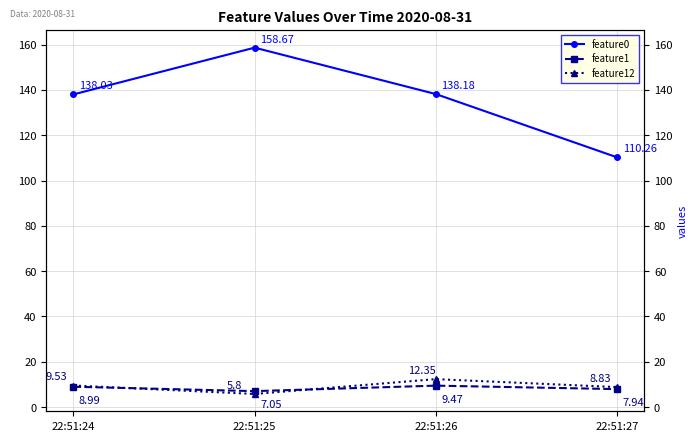

Where is feature0 nearest to the value 134?

22:51:24